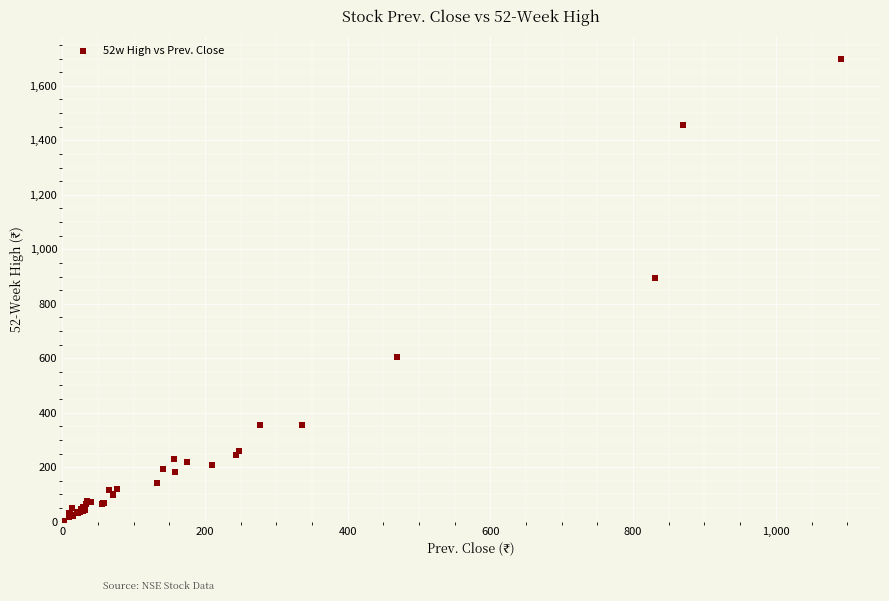

What Y value in the scatter plot is closest to 850?

896.0